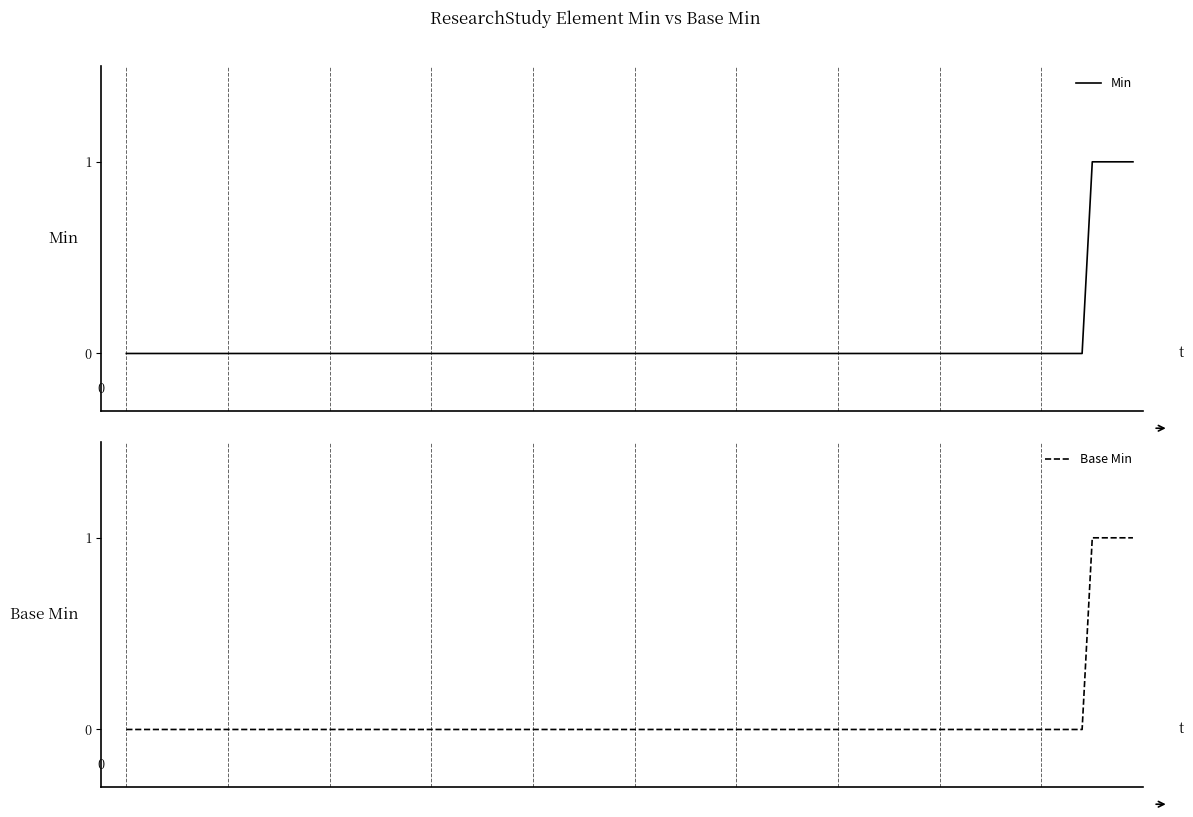

The value of Min at 5 is 0. True or false?

False